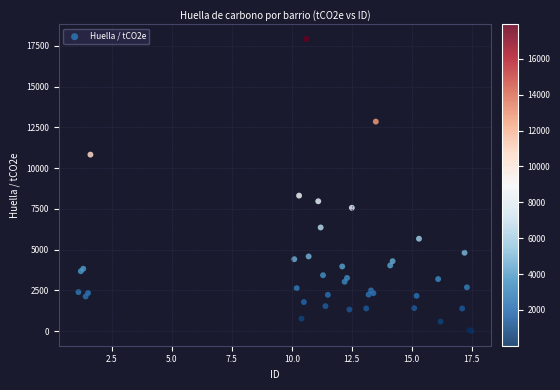

What Y value in the scatter plot is closest to 8964?

8316.0